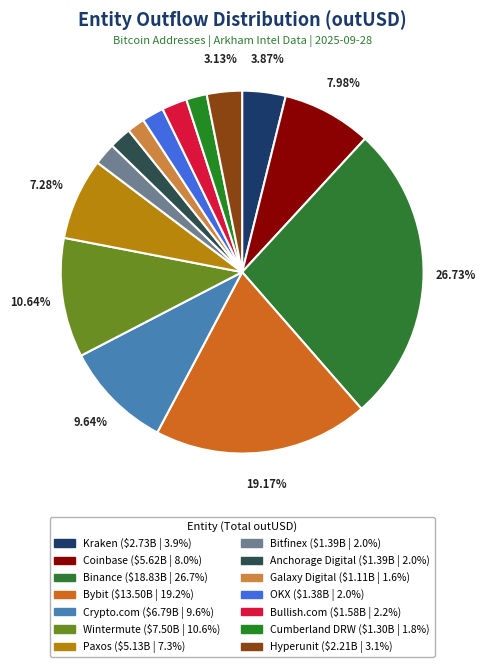

Is it true that Bullish.com is 2% of the pie?

True